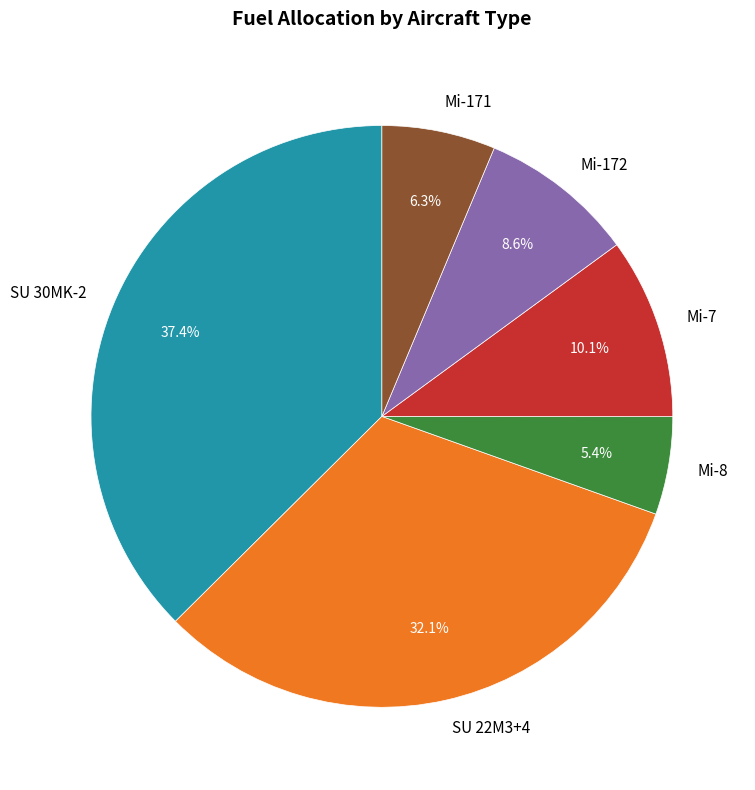

To the nearest percent, what is the average slice percentage?

17%